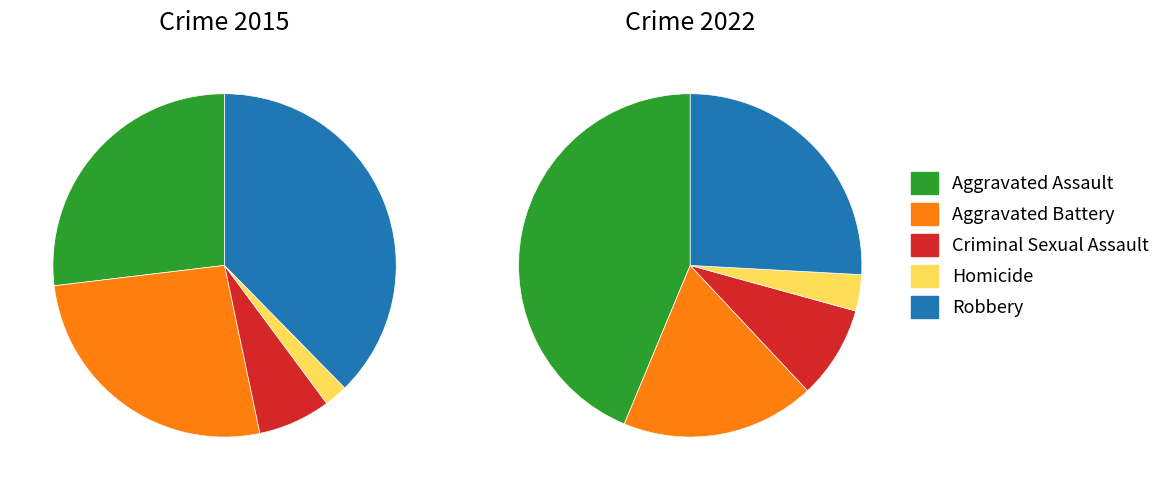

How many segments does this pie chart have?

5